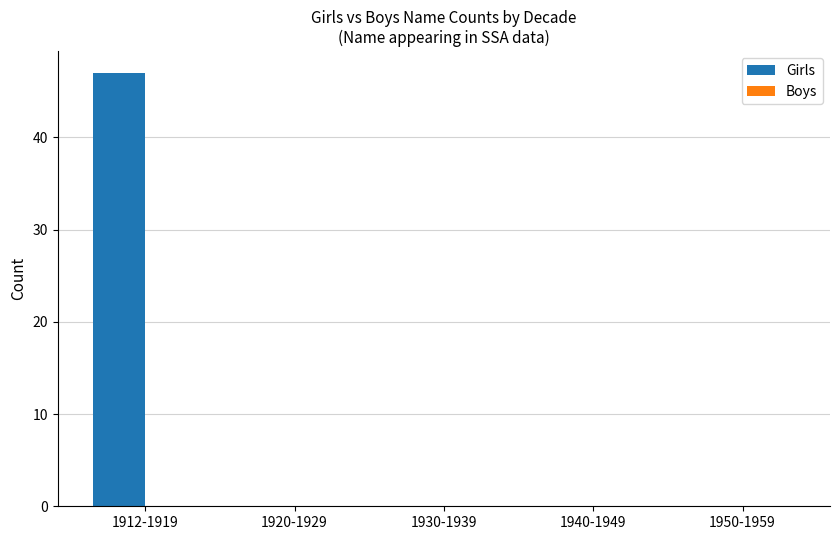

How many categories are shown in the chart?

5